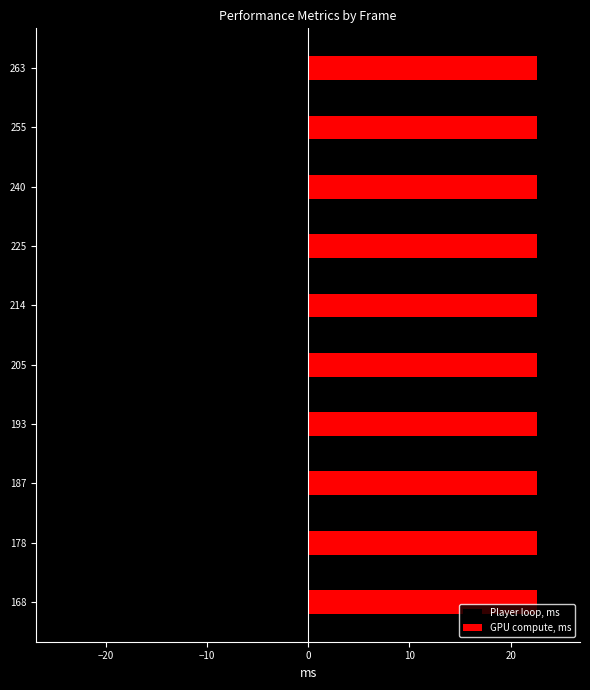

What is the approximate value of GPU compute, ms at 240?

22.6